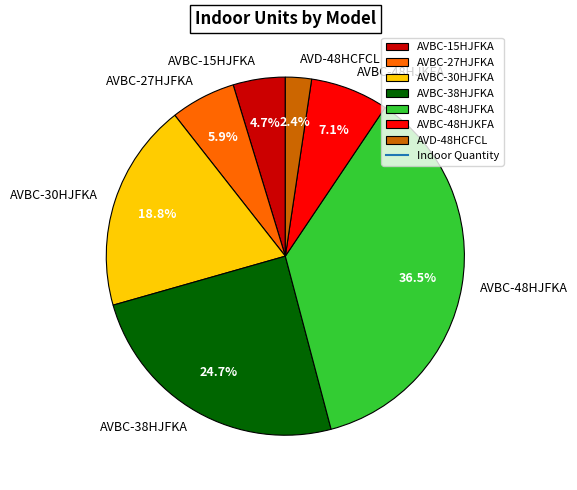

How much of the chart is everything except AVBC-30HJFKA?

81.2%